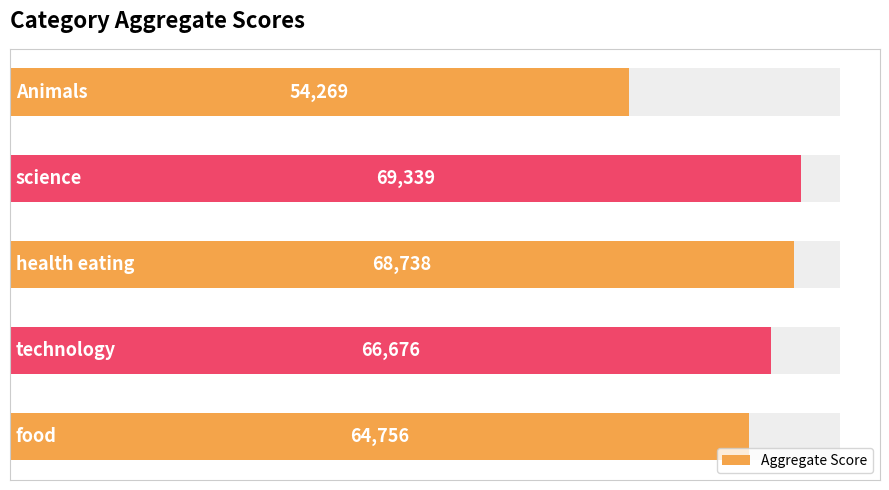

What is the change in value from 0 to 4?

+10487